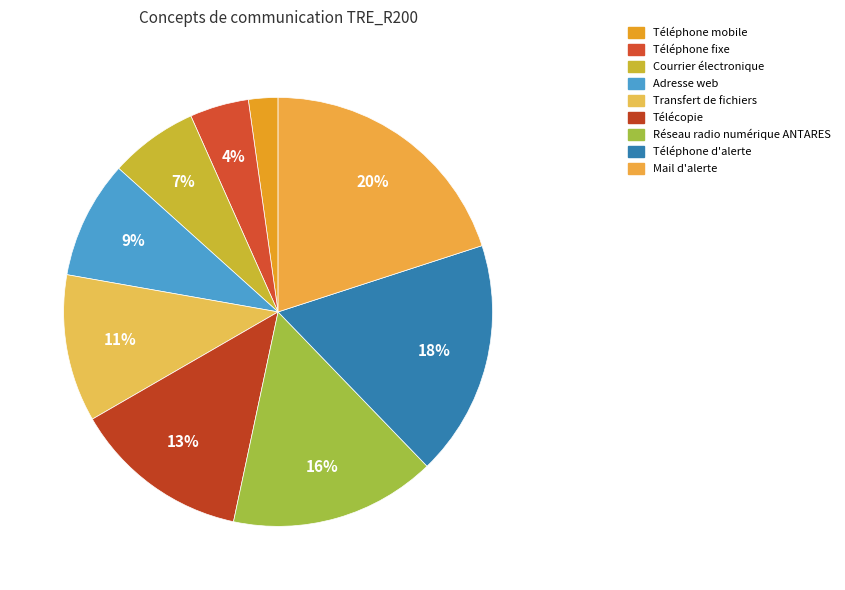

What percentage do Courrier électronique and Adresse web together represent?

15.6%